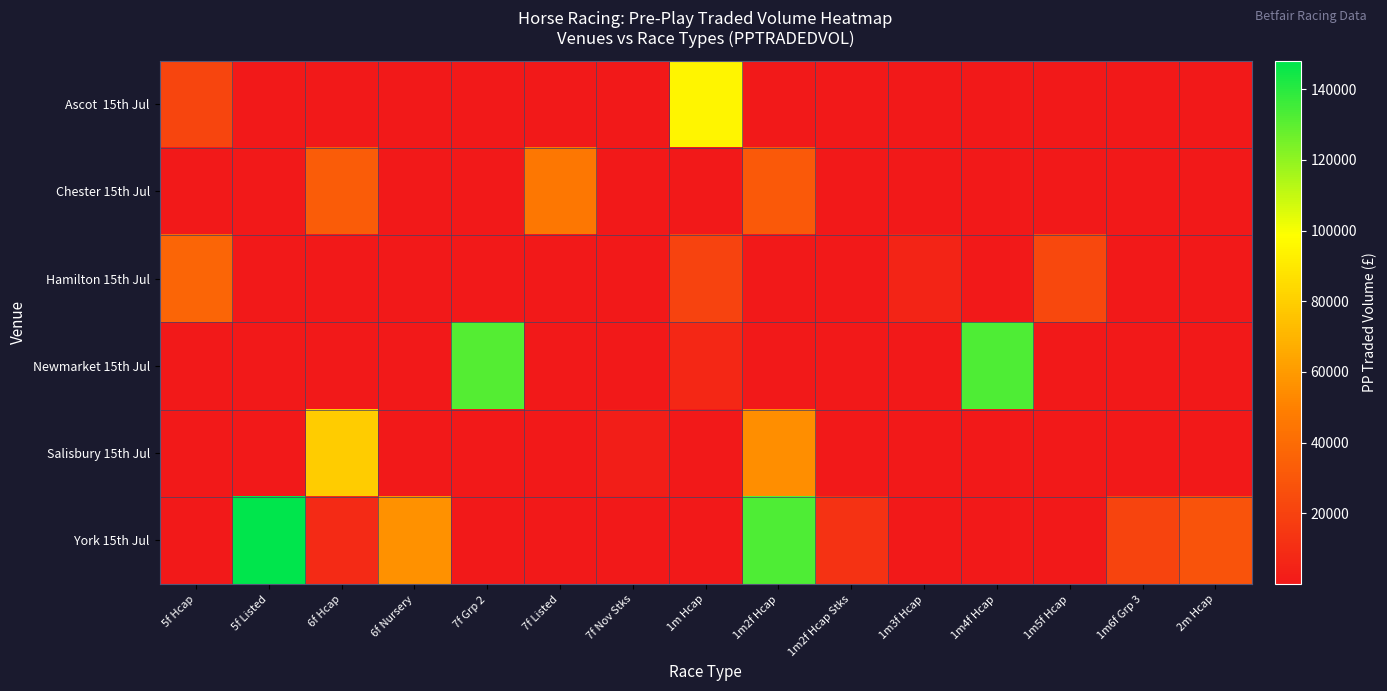

Is the value of Ascot 15th Jul at 1m Hcap greater than the value of Hamilton 15th Jul at 2m Hcap?

Yes